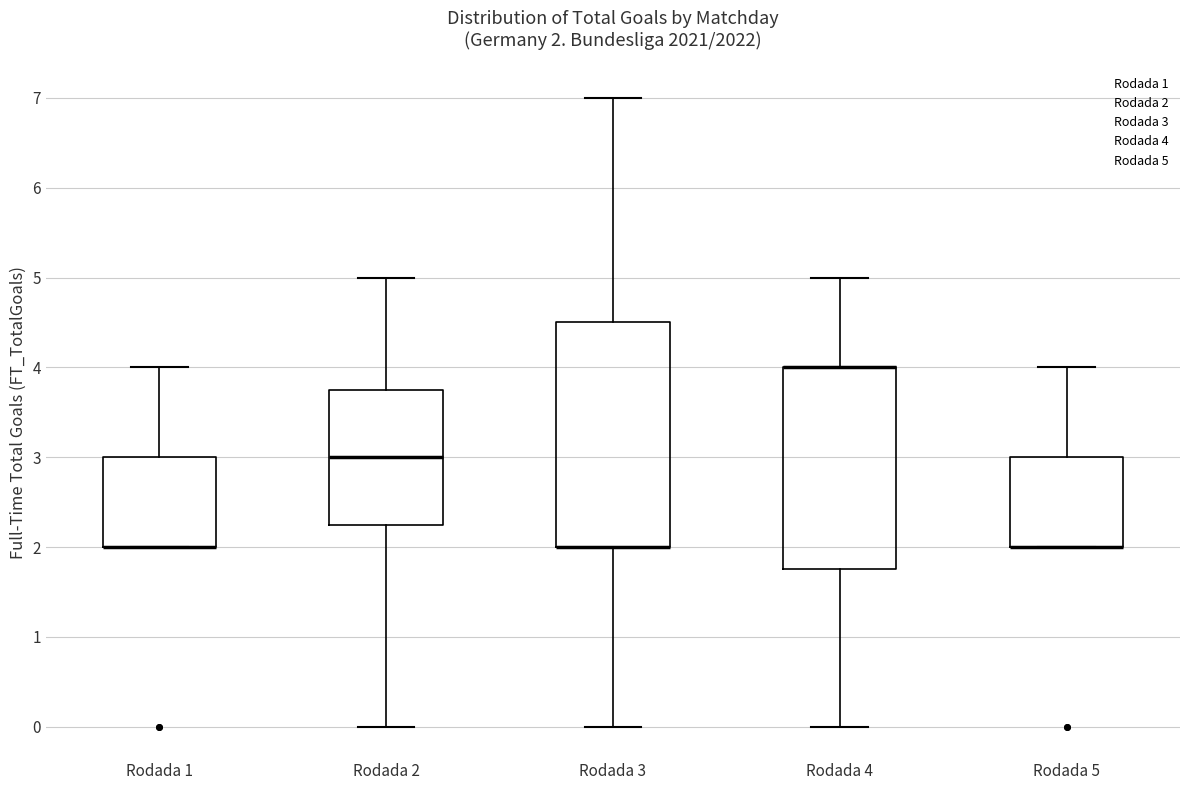

Which box is the tallest, from its lower edge to its upper edge?

Rodada 3